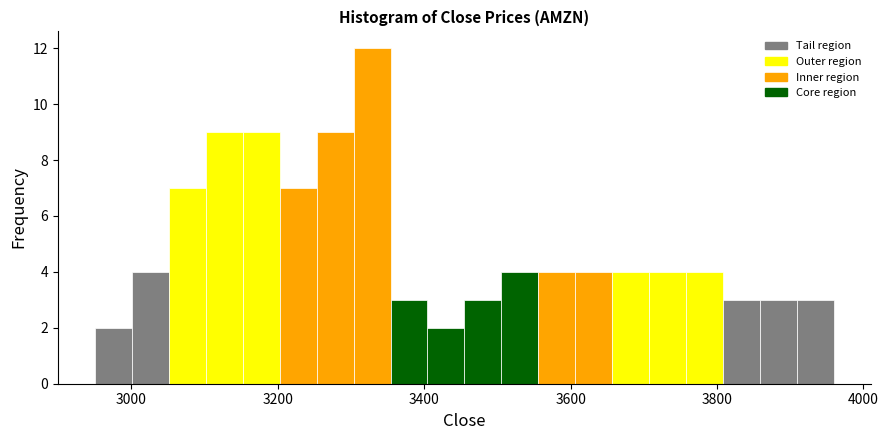

Around what value on the x-axis is the tallest bar? Give the approximate position of its centre, as read against the axis.

3320